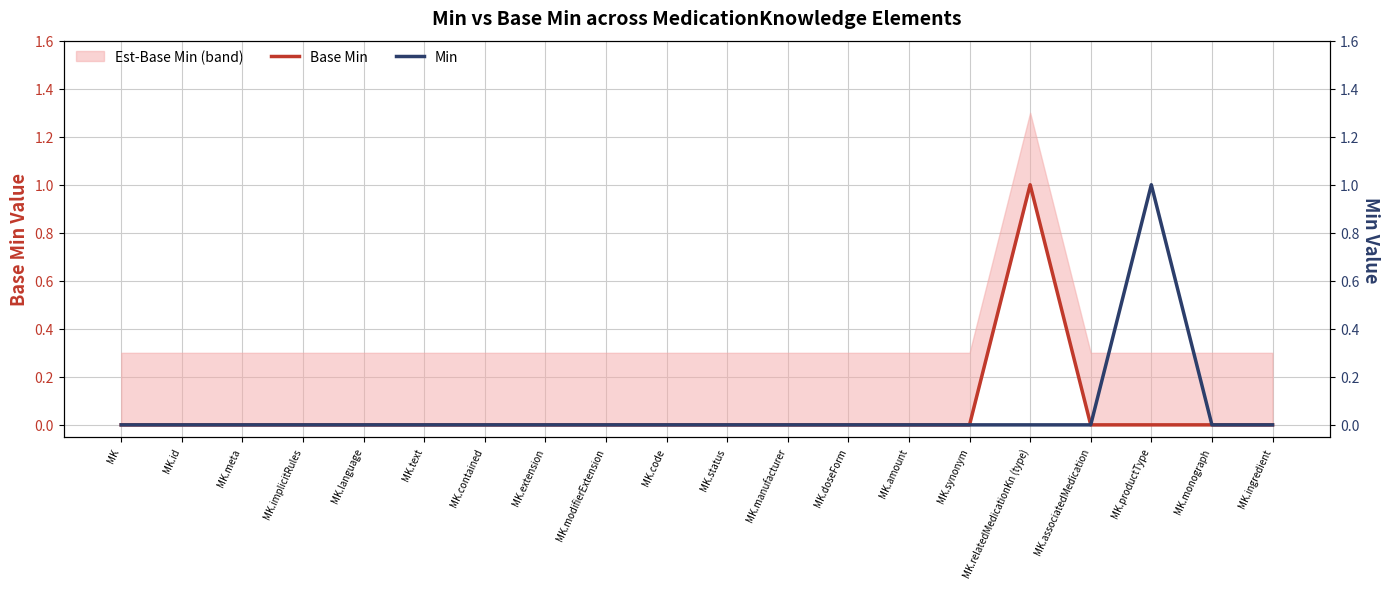

The Base Min series shows 0 at MK.status. True or false?

True